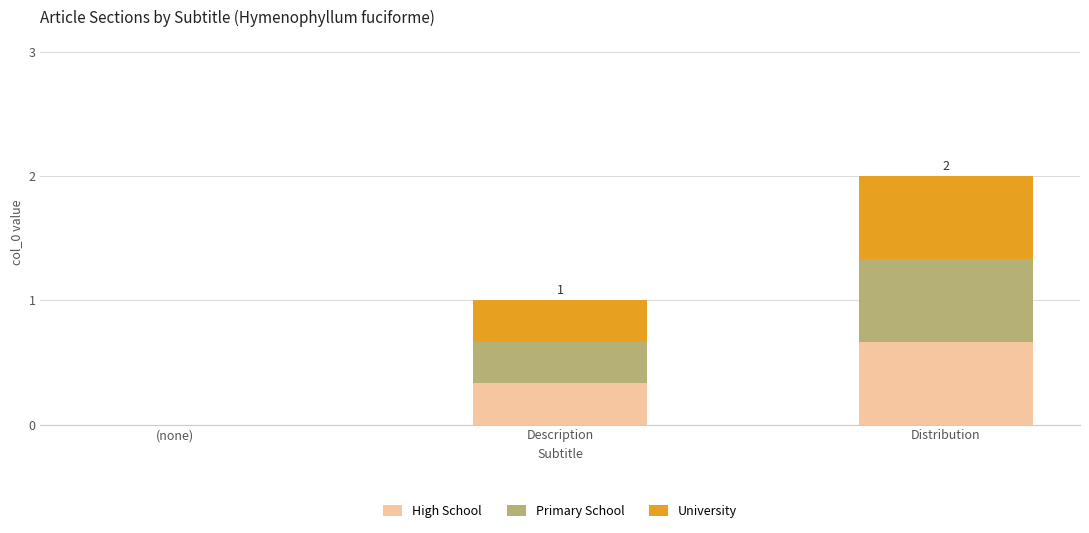

True or false: High School has a value of 0.0 at (none).

True